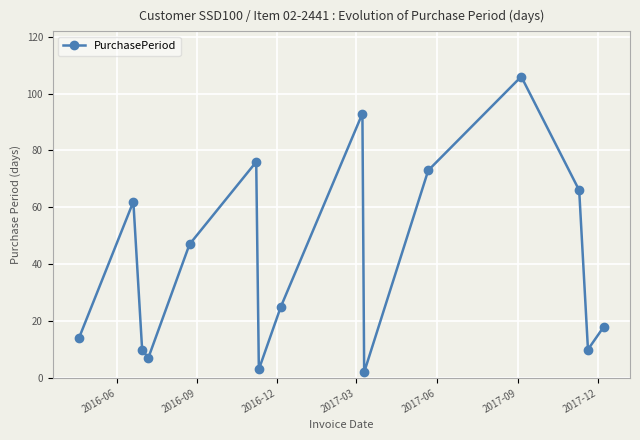

What is the greatest value displayed?

106